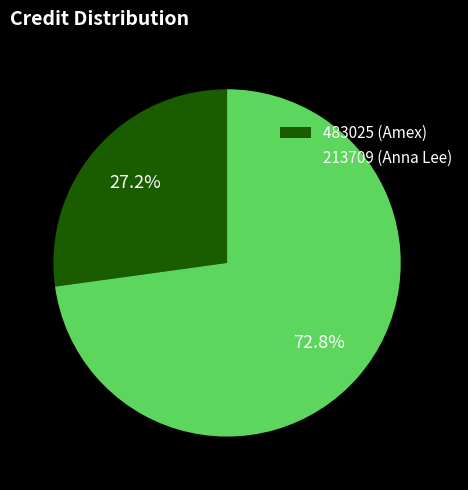

What is the ratio of the value at 483025 (Amex) to the value at 213709 (Anna Lee)?

0.4